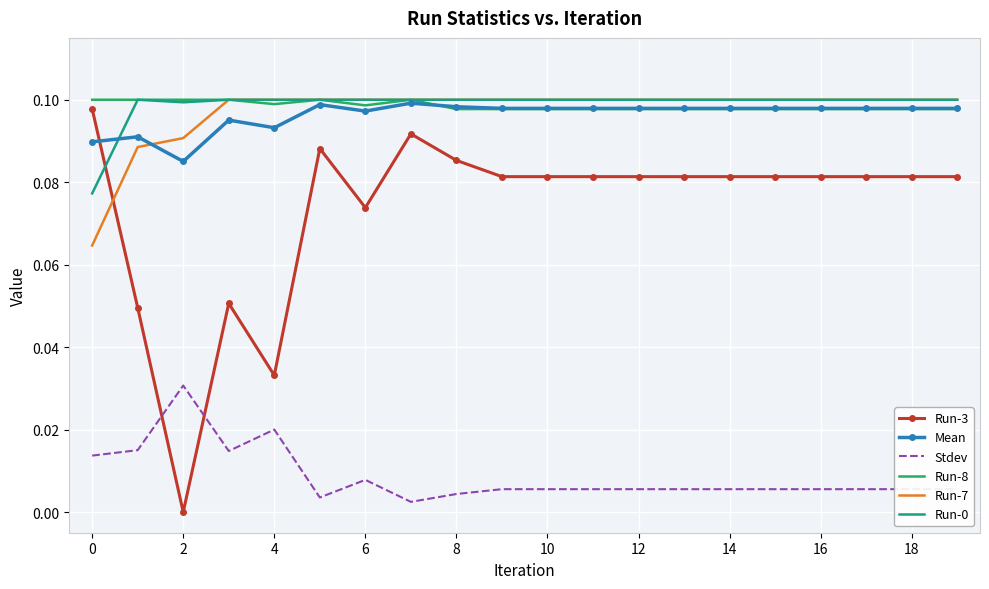

True or false: Run-0 and Stdev cross at least once.

False